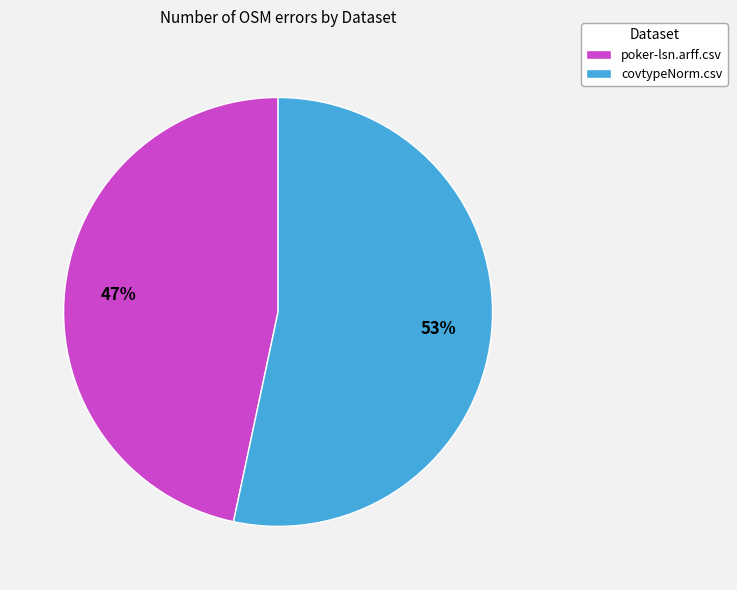

What is the ratio of the value at covtypeNorm.csv to the value at poker-lsn.arff.csv?

1.1